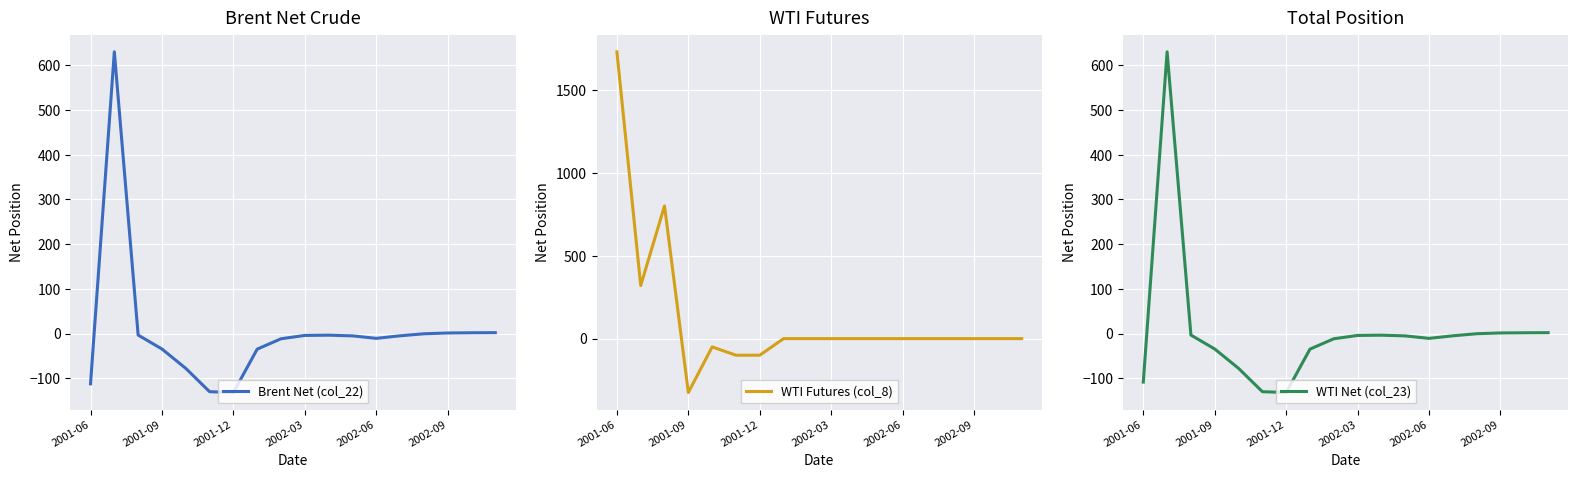

After their last crossing, which series has the higher values: Brent Net (col_22) or WTI Futures (col_8)?

Brent Net (col_22)